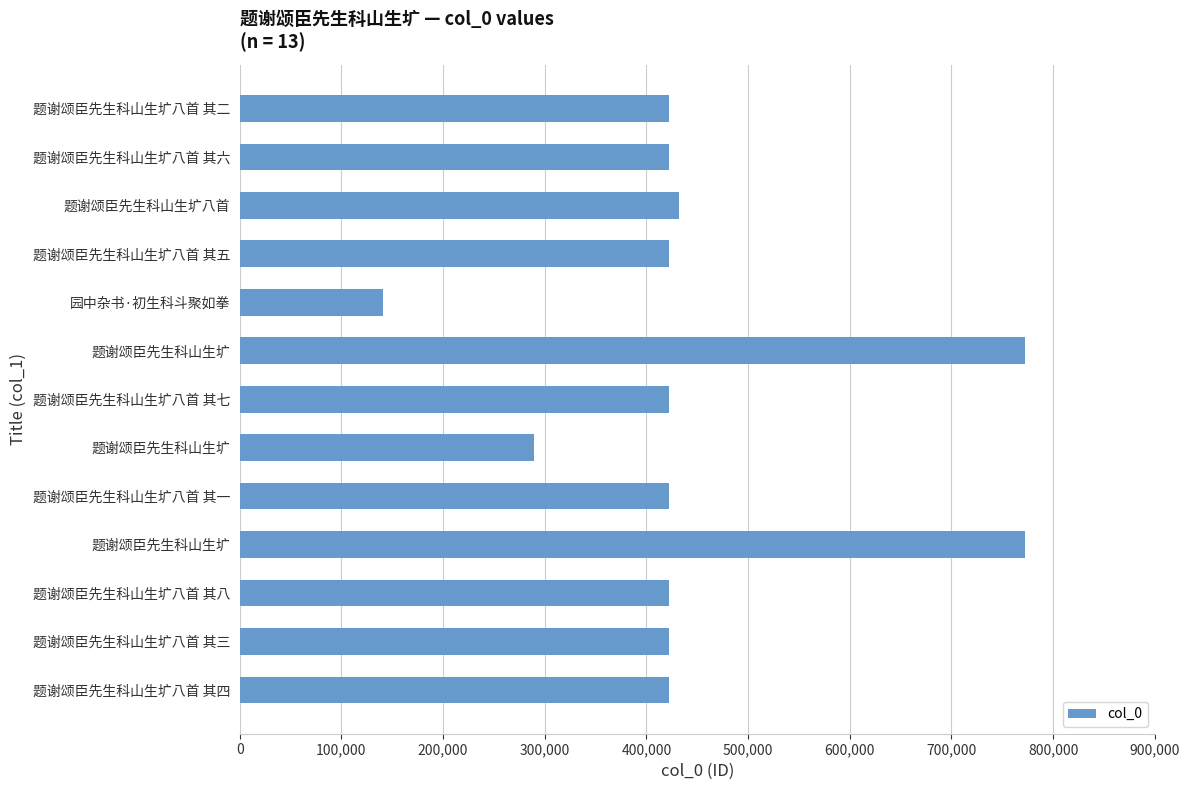

Are the bars horizontal?

Yes